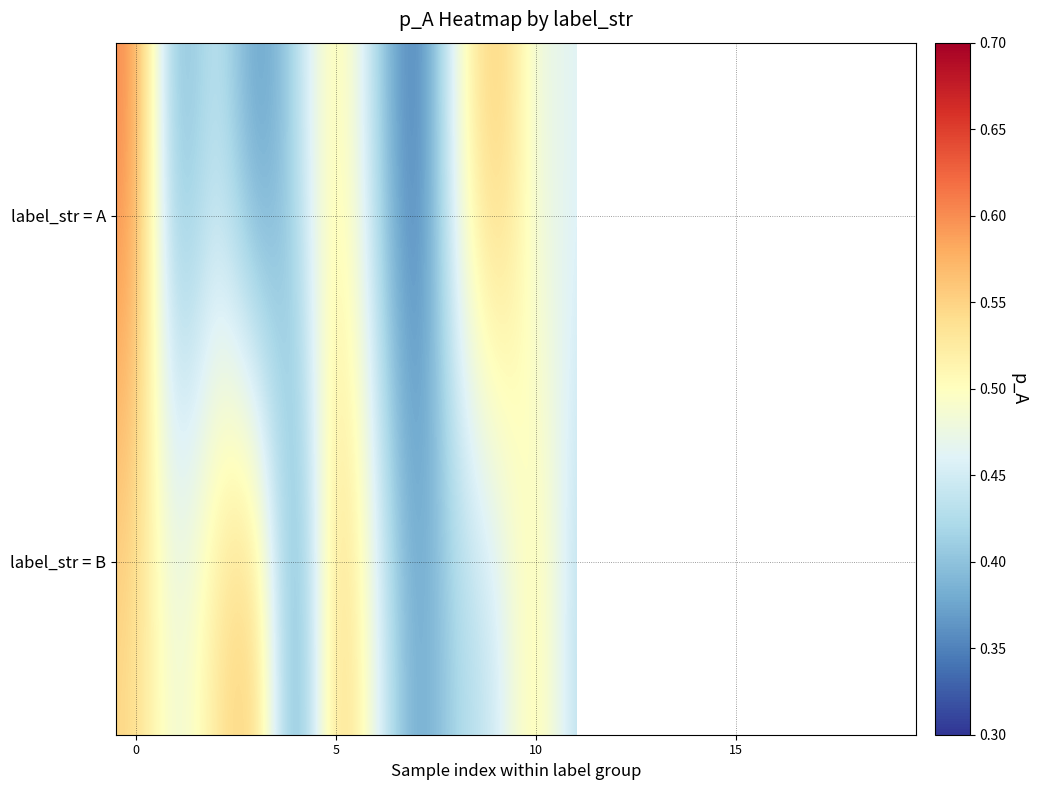

True or false: label_str = B has a value of 0.3 at 0.

False